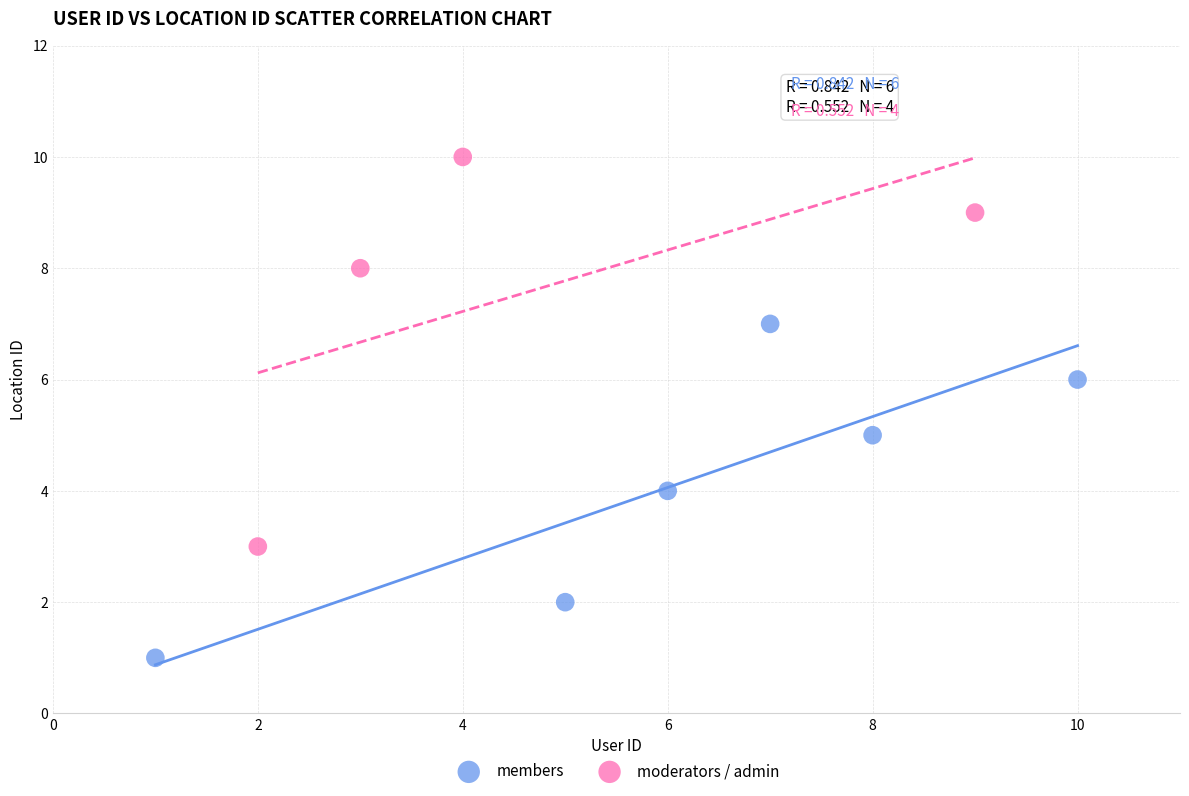

What are all the series names shown in the legend?

members, moderators / admin